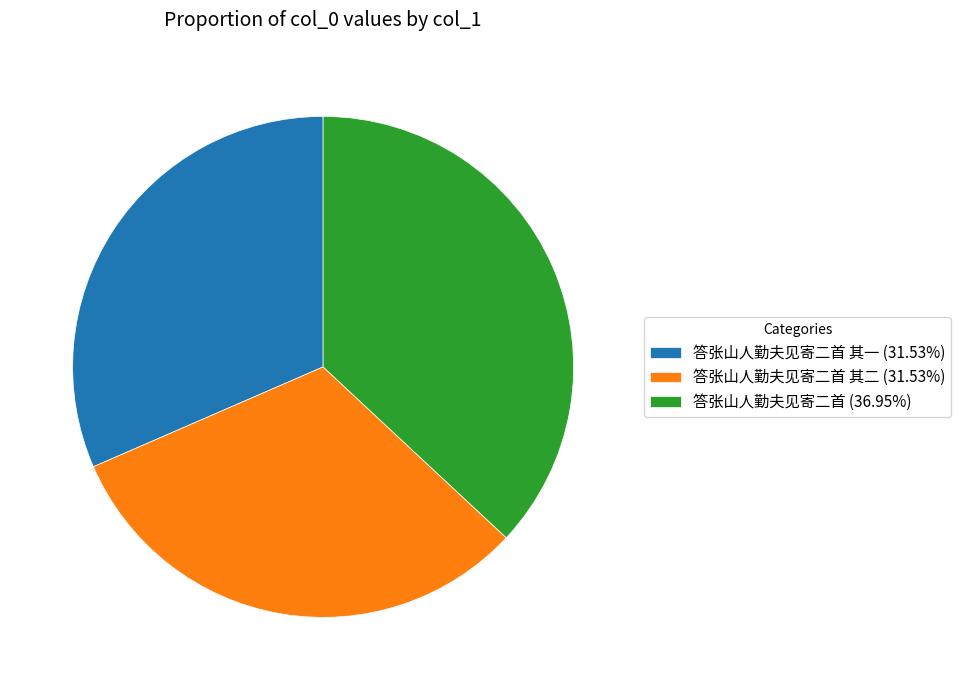

Approximately how many times larger is the value at 答张山人勤夫见寄二首 其一 (31.53%) compared to 答张山人勤夫见寄二首 (36.95%)?

0.9